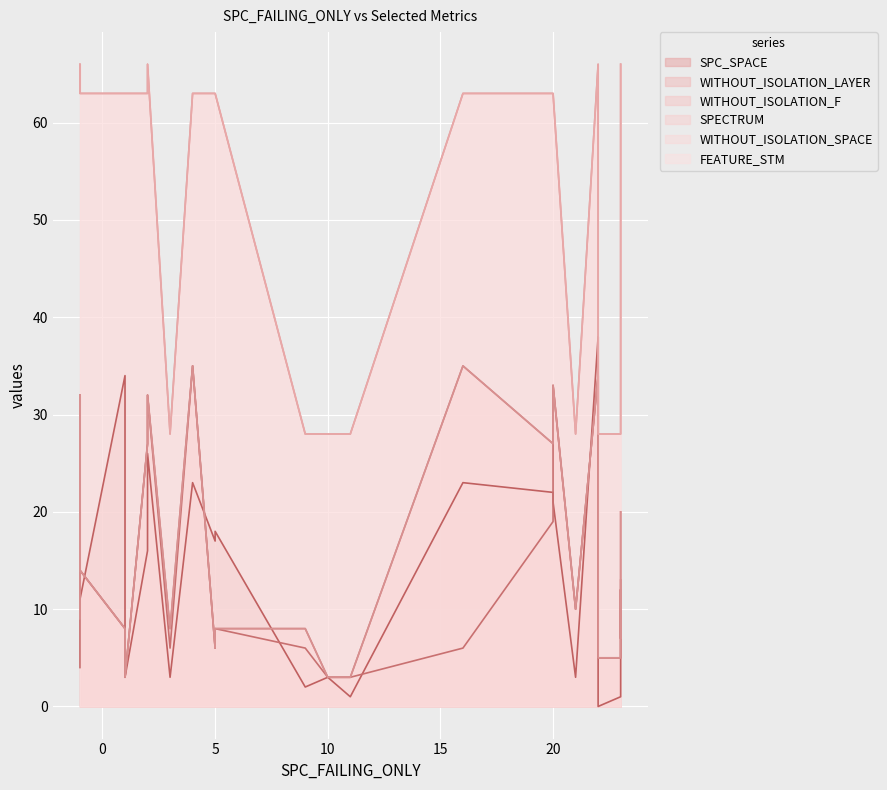

Does the chart display data point markers on the line(s)?

No